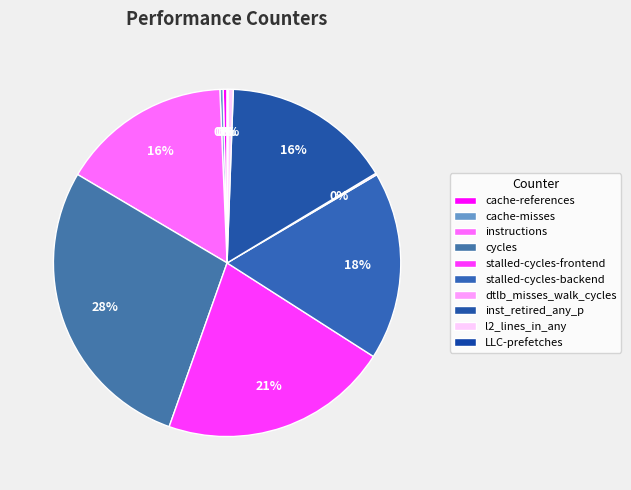

How much of the chart is everything except cache-references?

99.6%